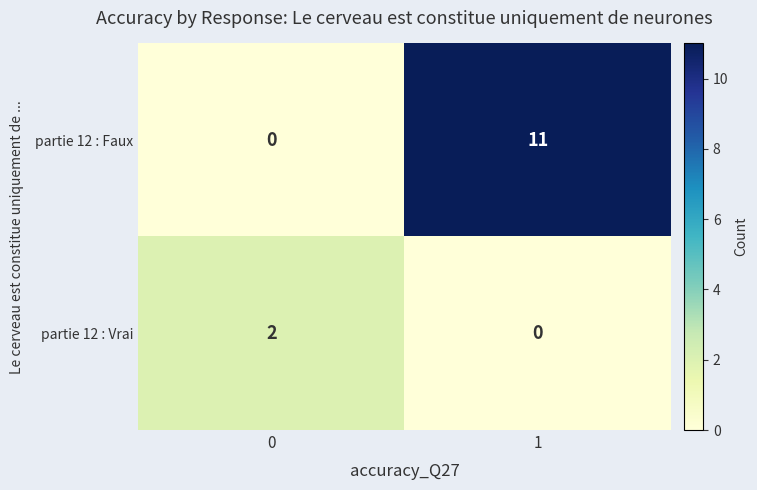

What is the maximum value for partie 12 : Faux?

11